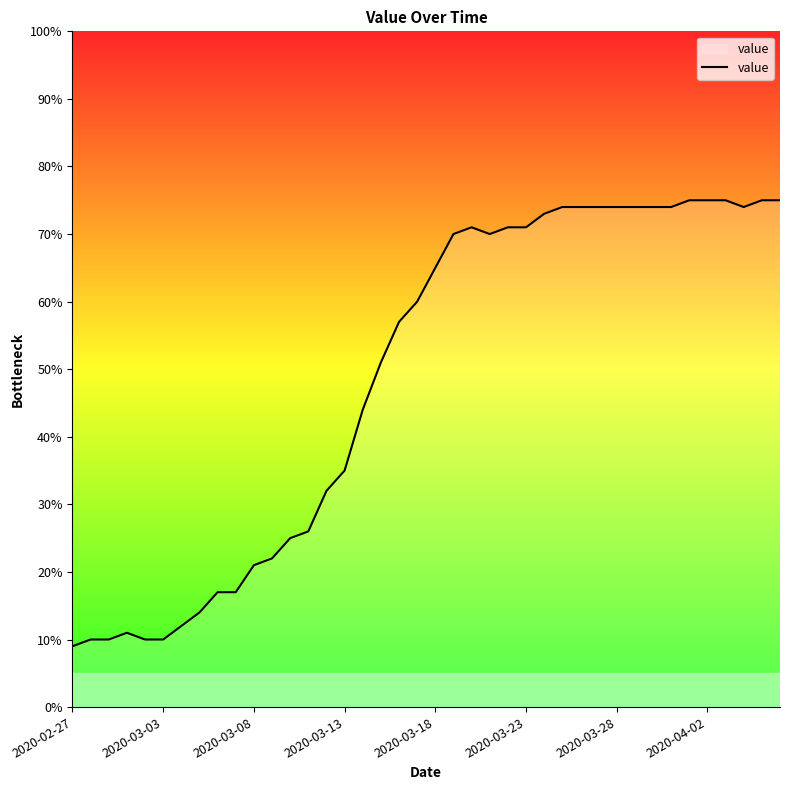

What is the difference between the maximum and minimum values?

66